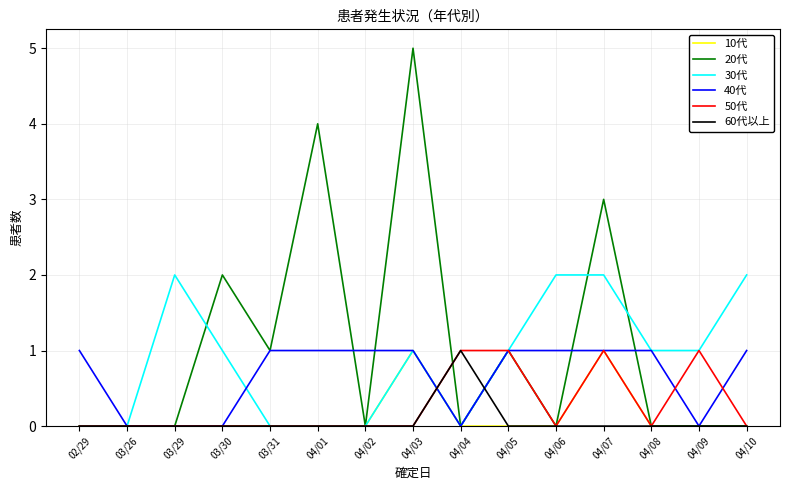

The 50代 series shows 1 at 04/04. True or false?

True